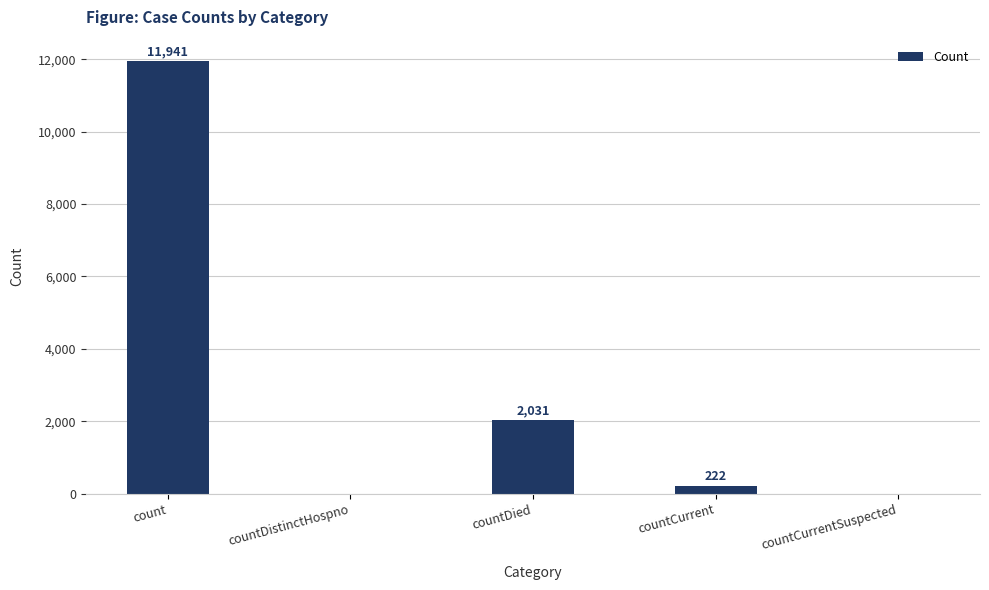

True or false: the data shows 19370 at count.

False